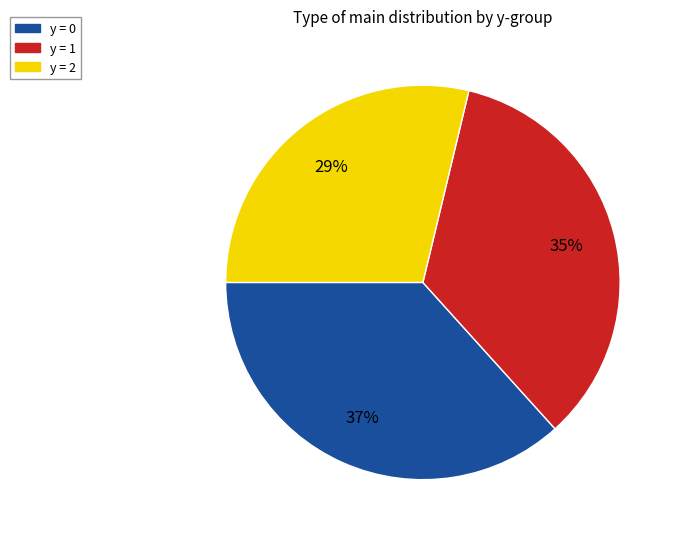

Is there a majority slice in this chart?

No